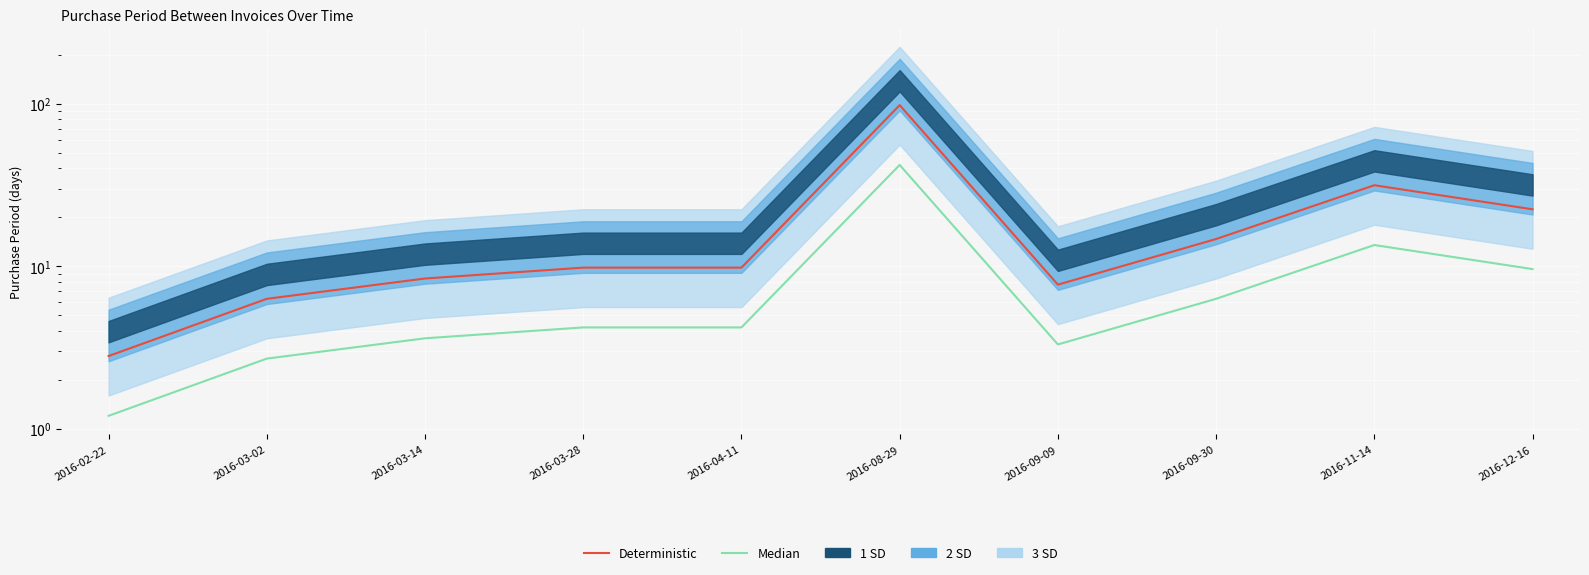

Reading left to right, list all the values displayed in this chart.

Median: 2016-02-22=1.2	2016-03-02=2.7	2016-03-14=3.6	2016-03-28=4.2	2016-04-11=4.2	2016-08-29=42.0	2016-09-09=3.3	2016-09-30=6.3	2016-11-14=13.5	2016-12-16=9.6
Deterministic: 2016-02-22=2.8	2016-03-02=6.3	2016-03-14=8.4	2016-03-28=9.8	2016-04-11=9.8	2016-08-29=98.0	2016-09-09=7.7	2016-09-30=14.7	2016-11-14=31.5	2016-12-16=22.4